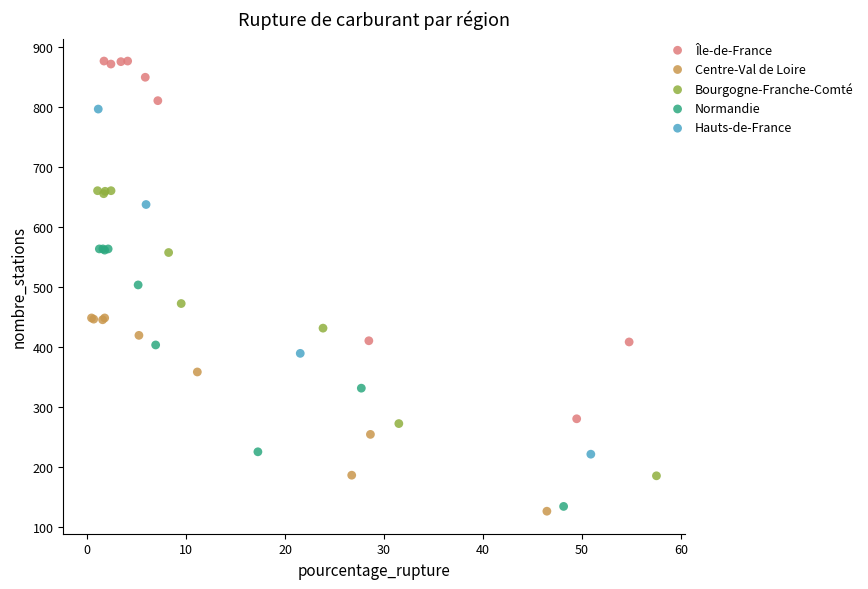

Which series reaches the maximum Y coordinate?

Île-de-France